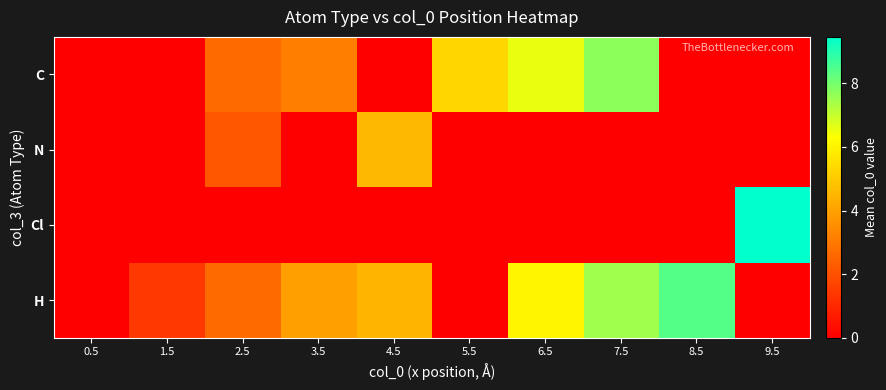

Reading left to right, what are all the values shown in this chart?

C: 0.5=0.0	1.5=0.0	2.5=2.6	3.5=3.1	4.5=0.0	5.5=5.3	6.5=6.6	7.5=7.7	8.5=0.0	9.5=0.0
N: 0.5=0.0	1.5=0.0	2.5=2.1	3.5=0.0	4.5=4.6	5.5=0.0	6.5=0.0	7.5=0.0	8.5=0.0	9.5=0.0
Cl: 0.5=0.0	1.5=0.0	2.5=0.0	3.5=0.0	4.5=0.0	5.5=0.0	6.5=0.0	7.5=0.0	8.5=0.0	9.5=9.5
H: 0.5=0.0	1.5=1.4	2.5=2.6	3.5=4.0	4.5=4.5	5.5=0.0	6.5=6.1	7.5=7.5	8.5=8.4	9.5=0.0